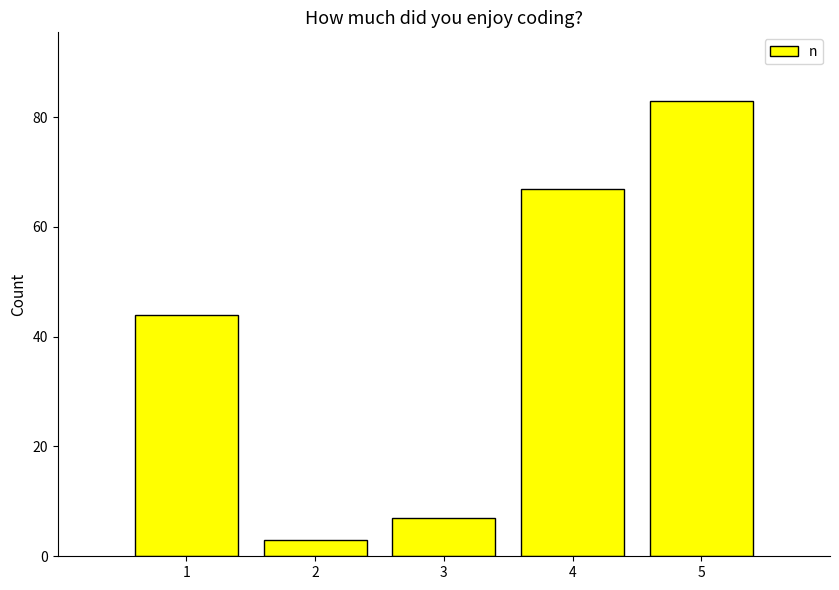

How many bars are there in total?

5